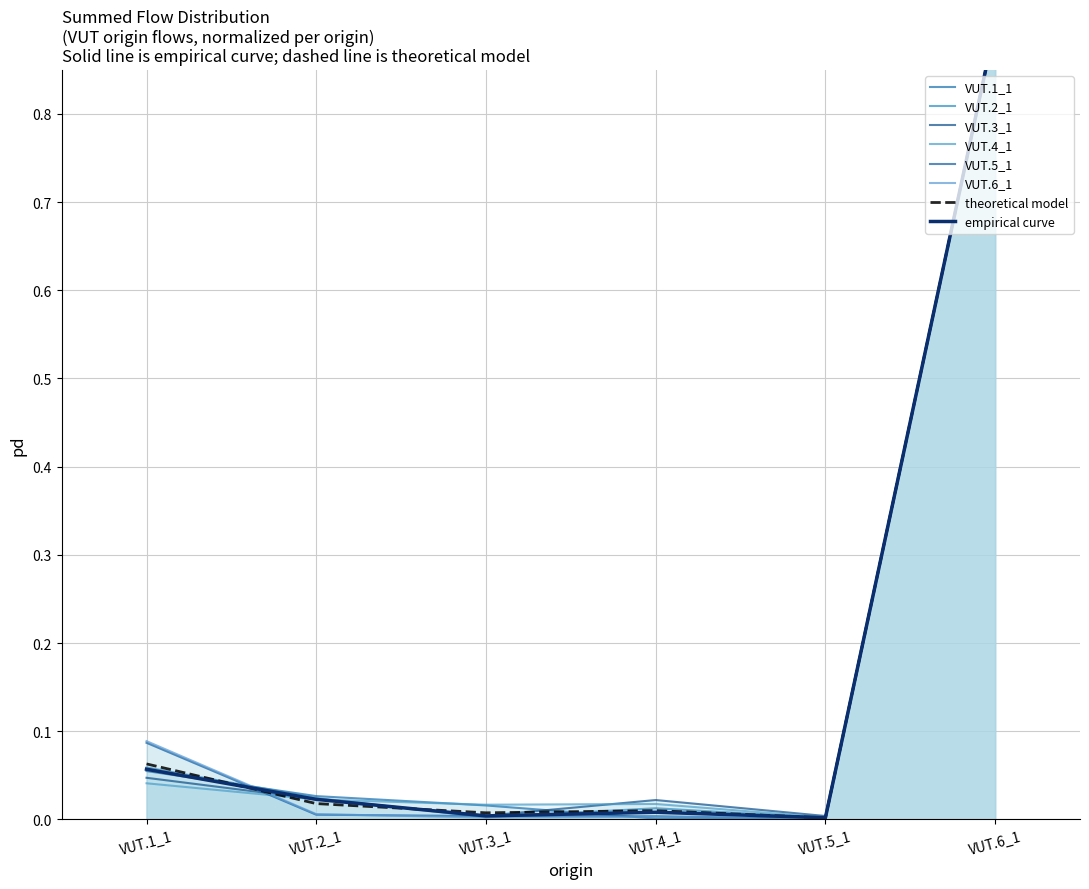

True or false: VUT.6_1 and VUT.4_1 cross at least once.

True